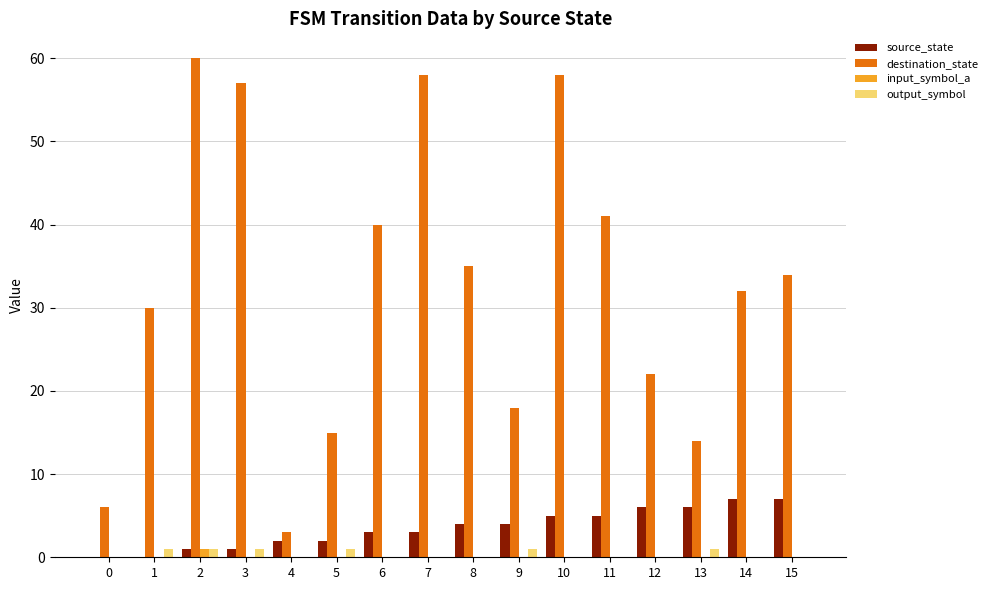

Which series has the largest total across all categories?

destination_state